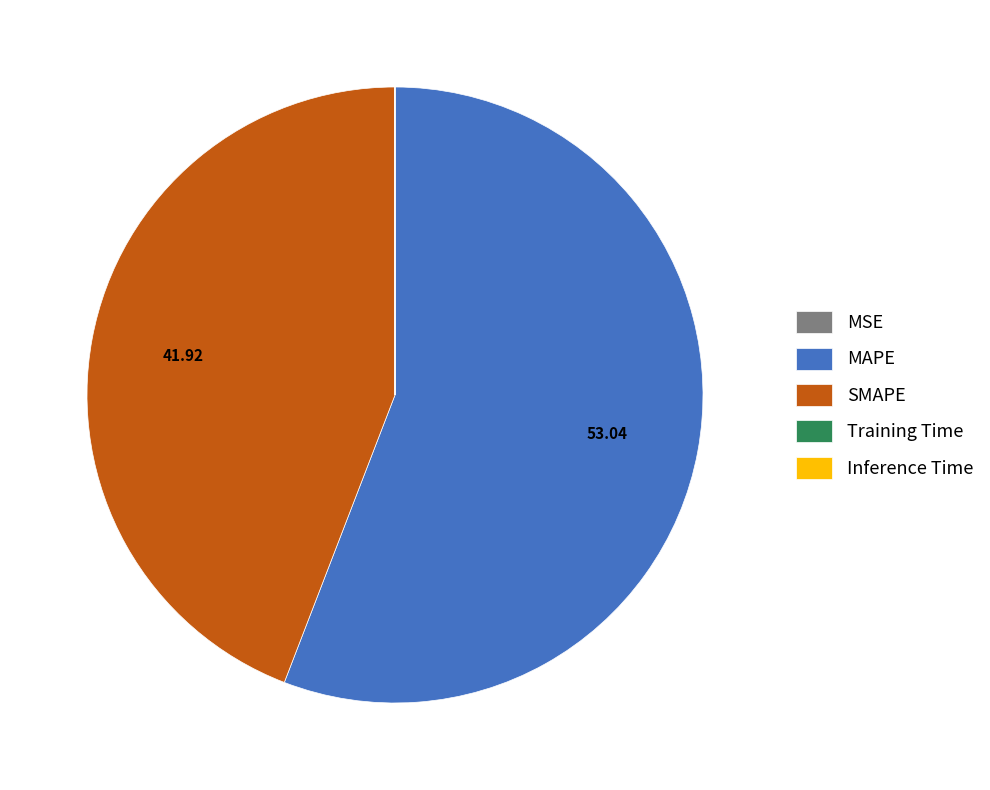

Which category accounts for the majority?

MAPE